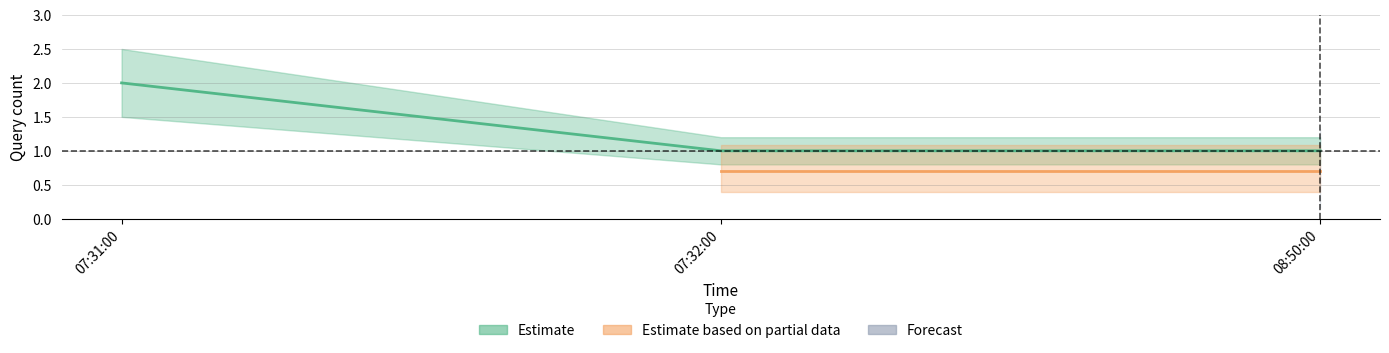

What is the highest value of the Estimate series?

2.0